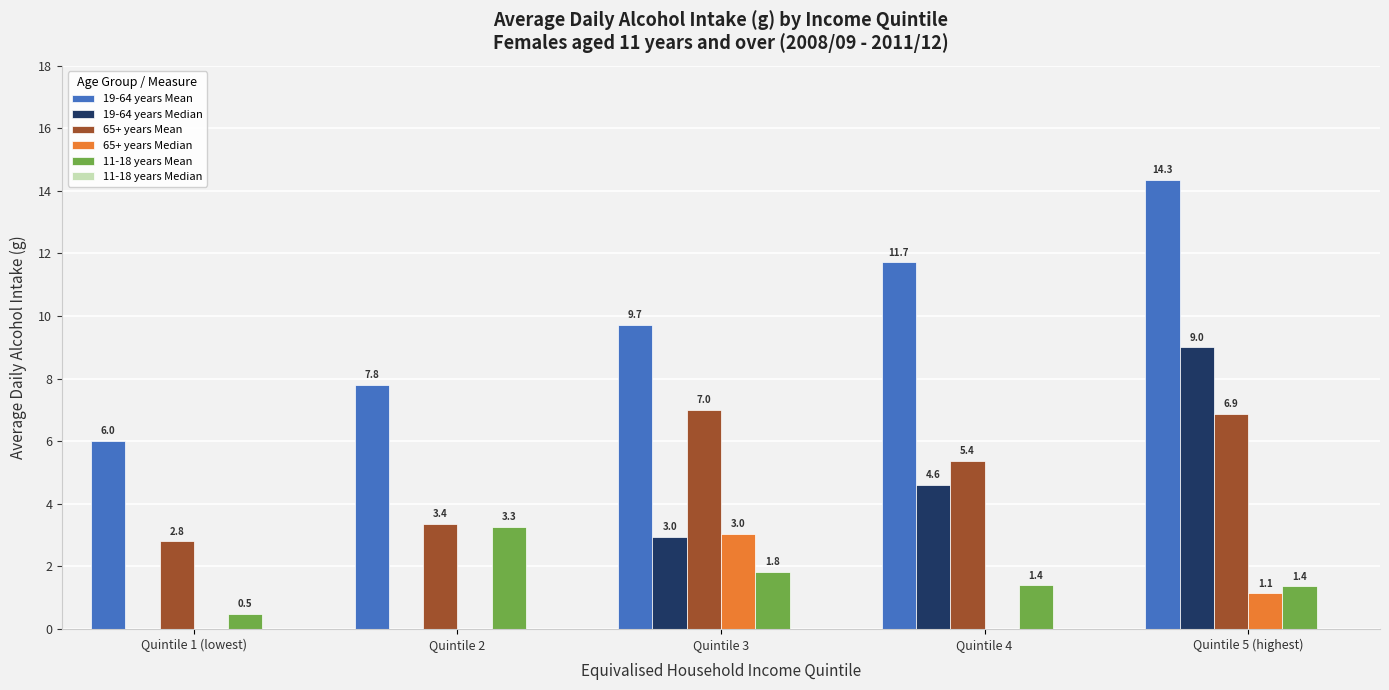

What is the maximum value shown in the chart?

14.3